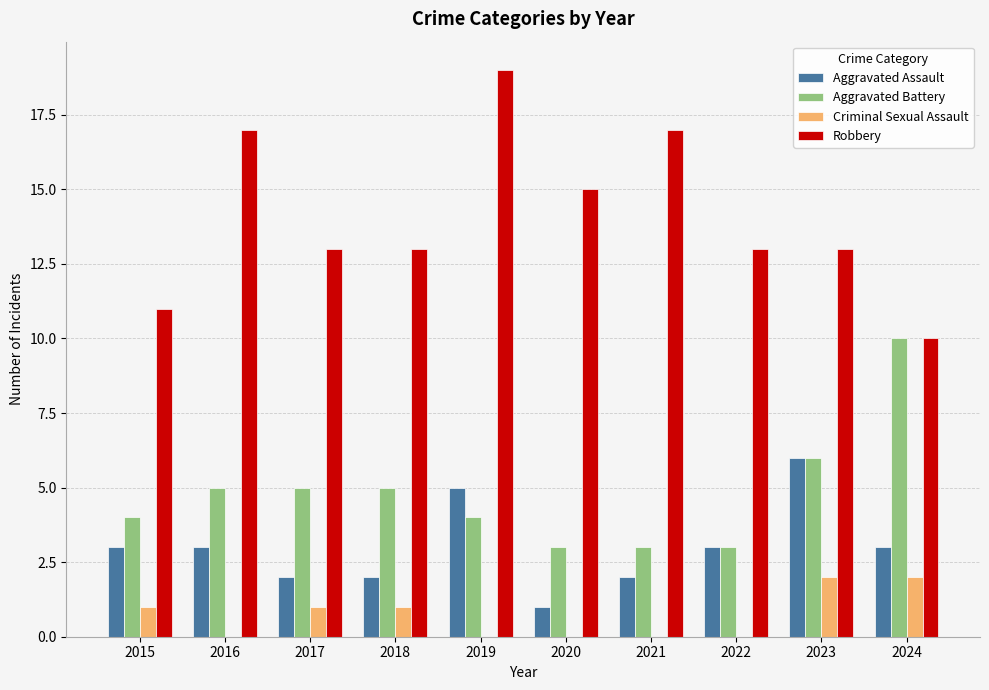

How many categories are shown in the chart?

10